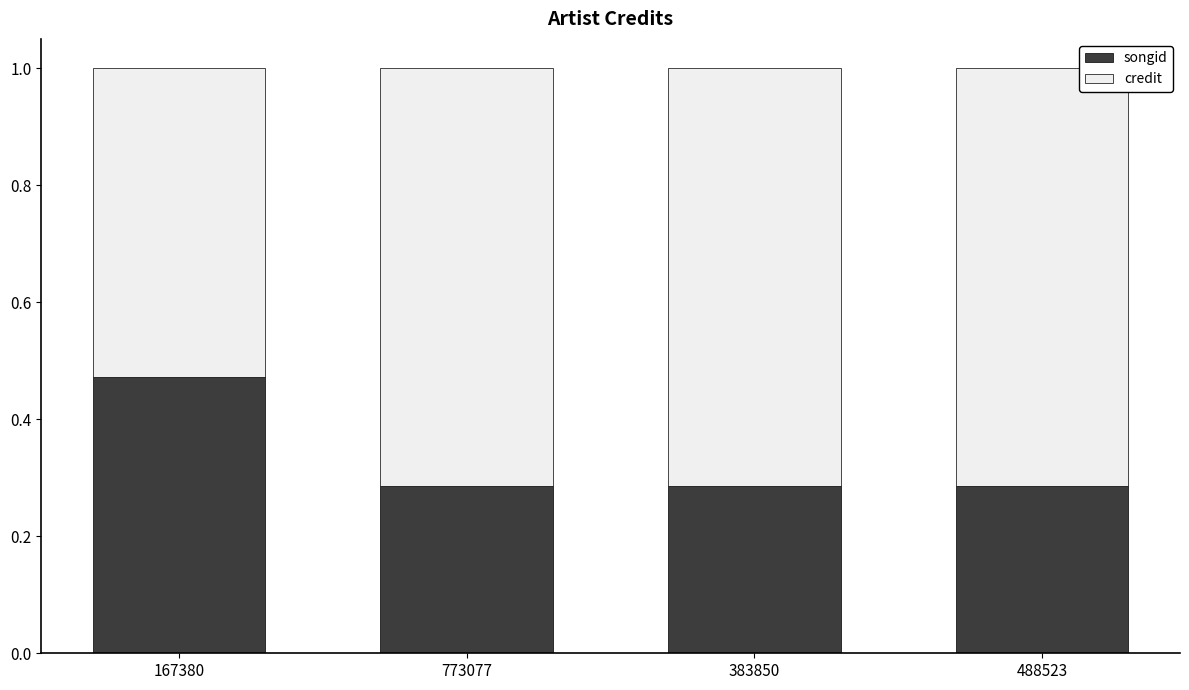

What is the sum of the songid values at 488523 and 167380?

0.8